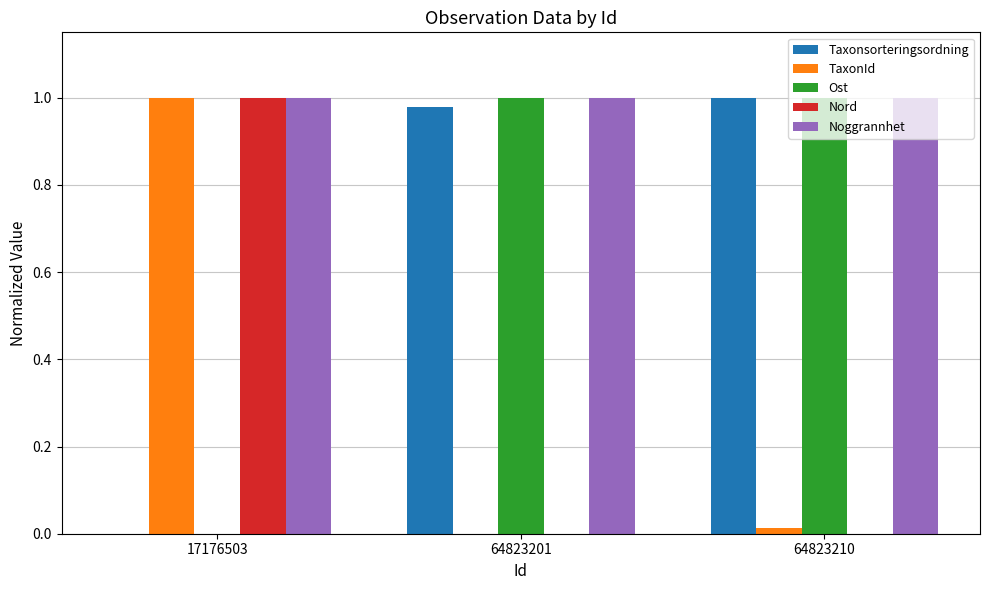

Which series has the largest total across all categories?

Noggrannhet